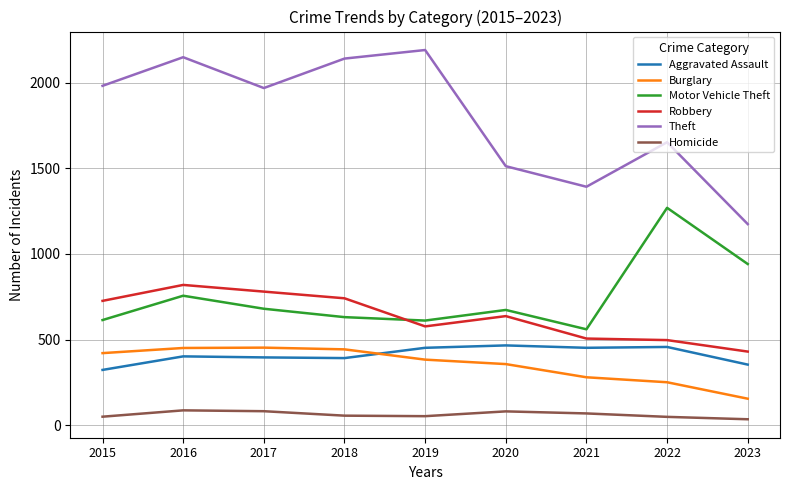

The value of Burglary at 2018 is 646. True or false?

False